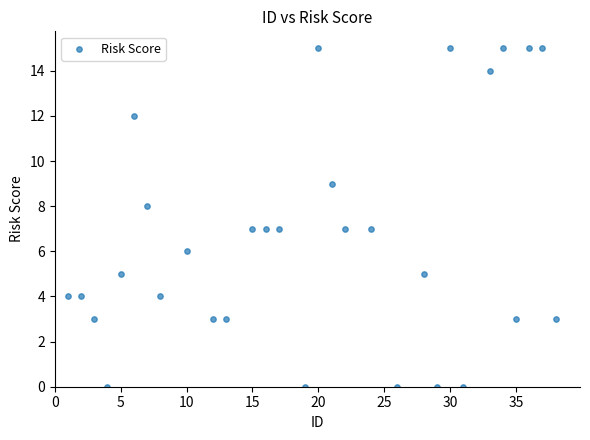

What is the range of Y values (max minus min)?

15